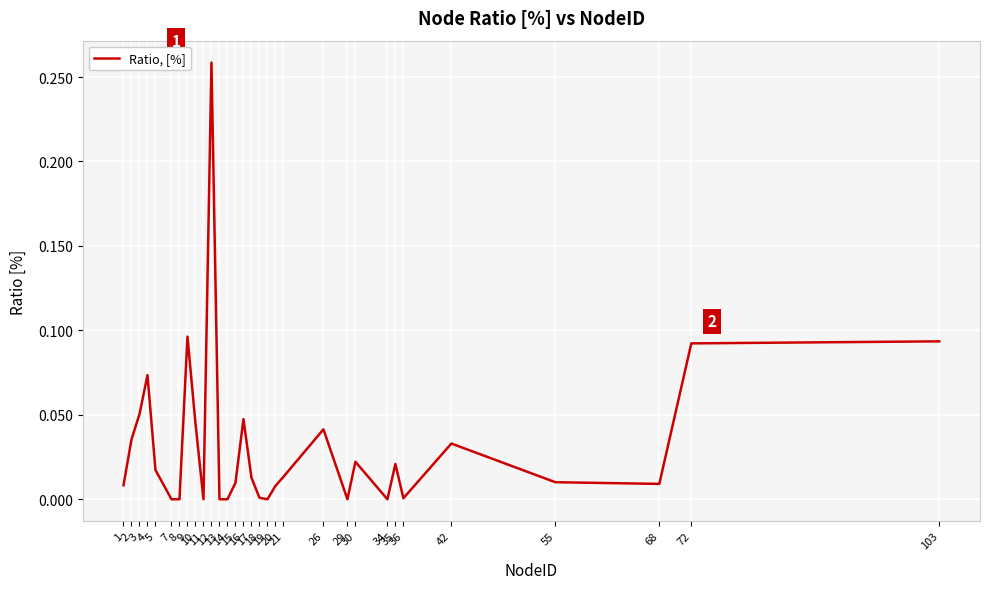

Between 7 and 3, which is larger?

3